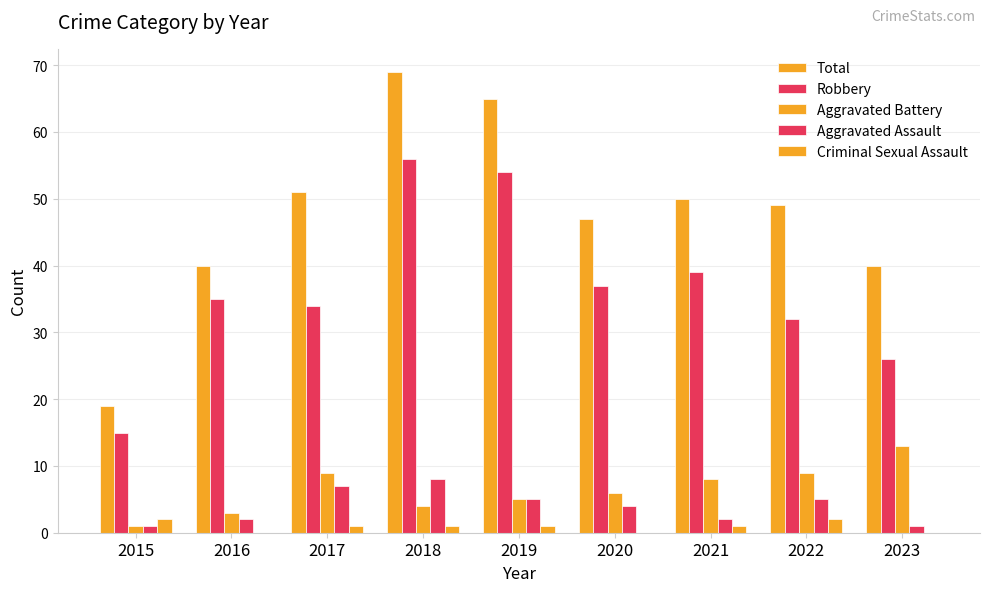

How many distinct data groups are displayed?

5